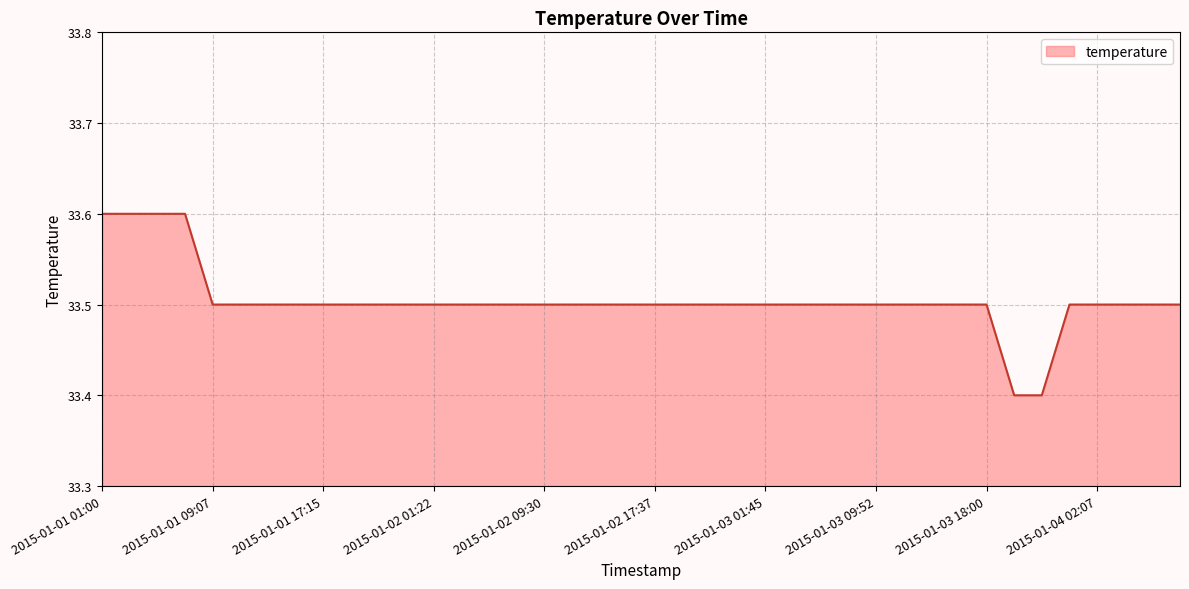

What is the maximum value shown in the chart?

33.6